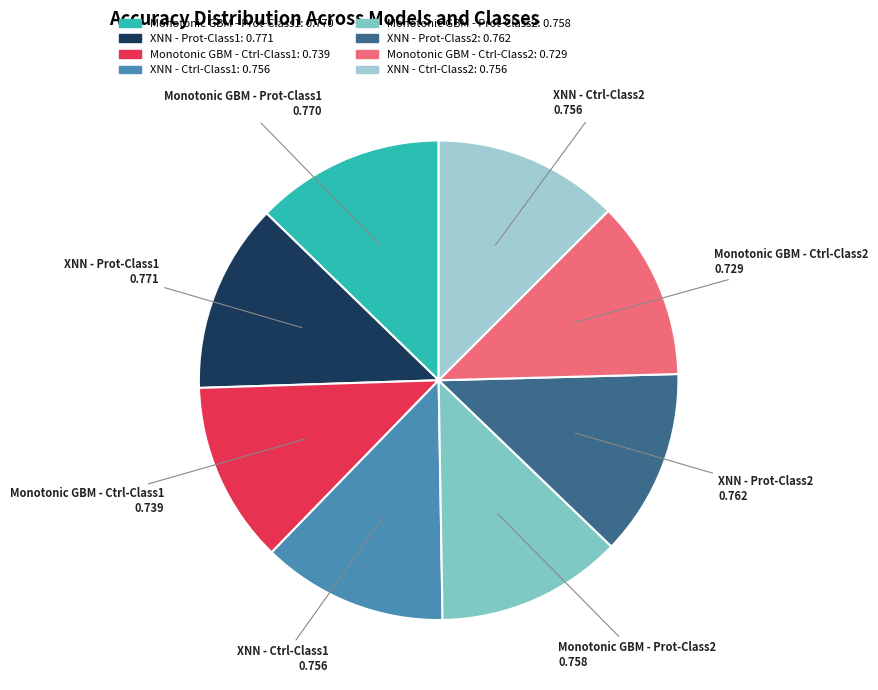

Is it true that Monotonic GBM - Ctrl-Class2 is 12% of the pie?

True